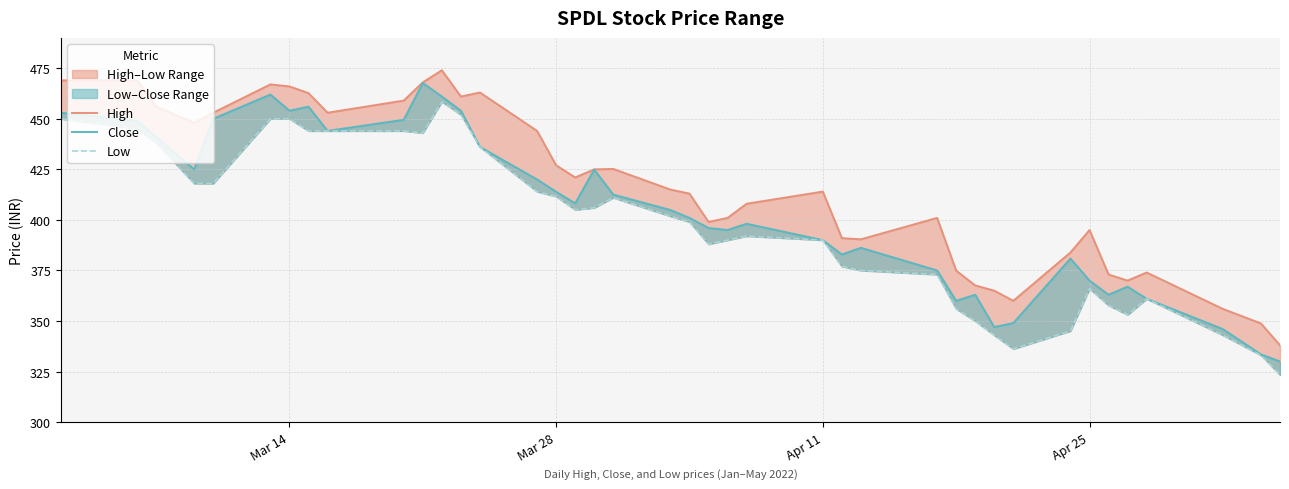

Does the chart have visible grid lines?

Yes